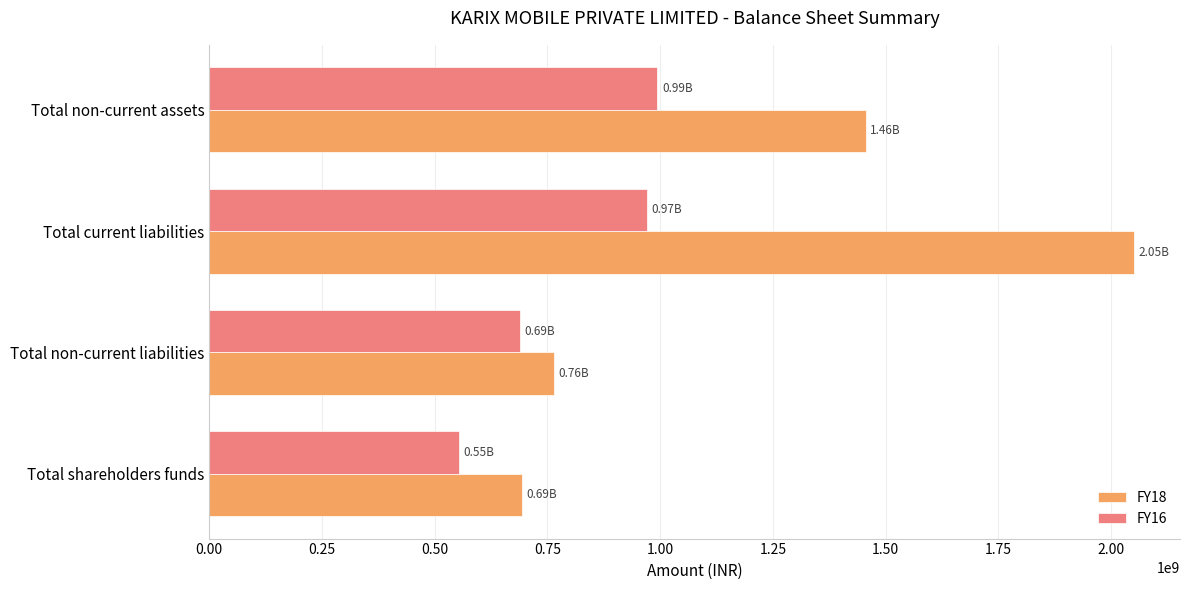

Rank the series by their average value, from highest to lowest.

FY18, FY16